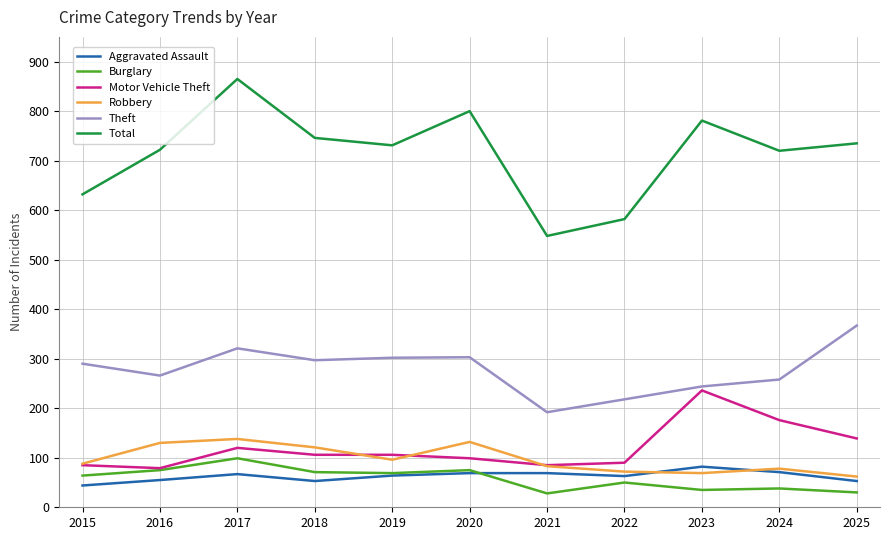

True or false: Motor Vehicle Theft and Theft intersect in this chart.

False